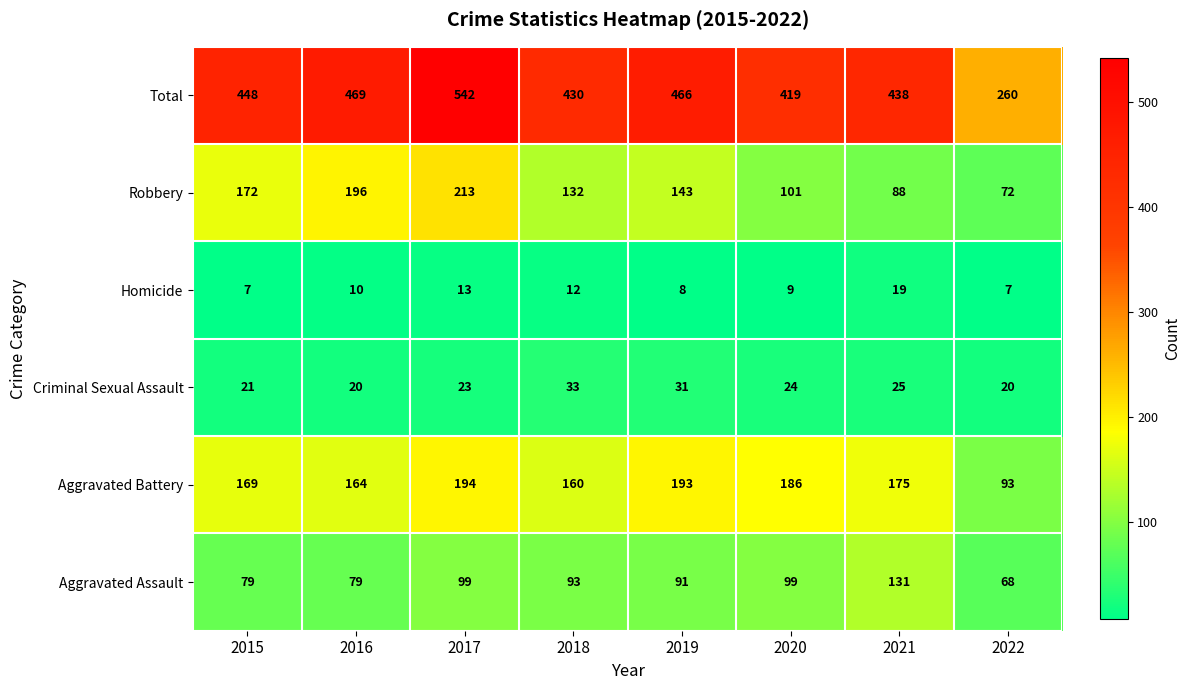

How many distinct data groups are displayed?

6